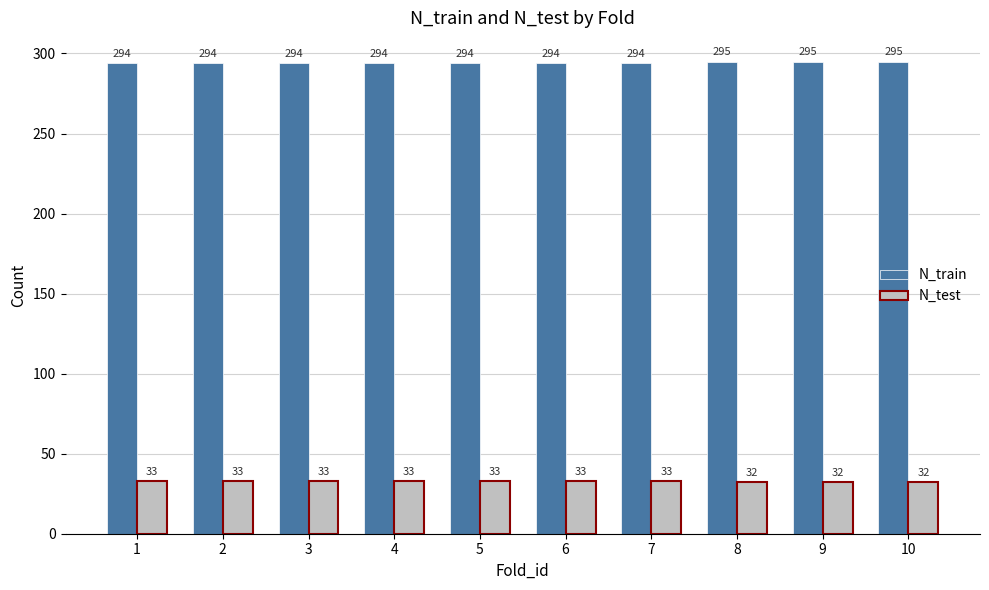

What is the difference between the maximum and minimum values in the N_test series?

1